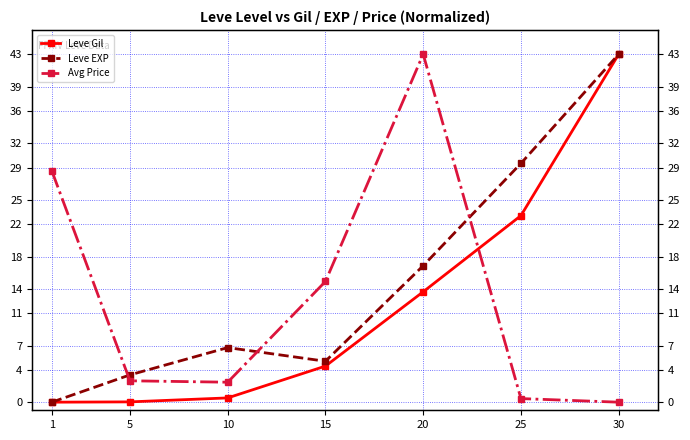

At which category does the chart reach its minimum across all series?

1